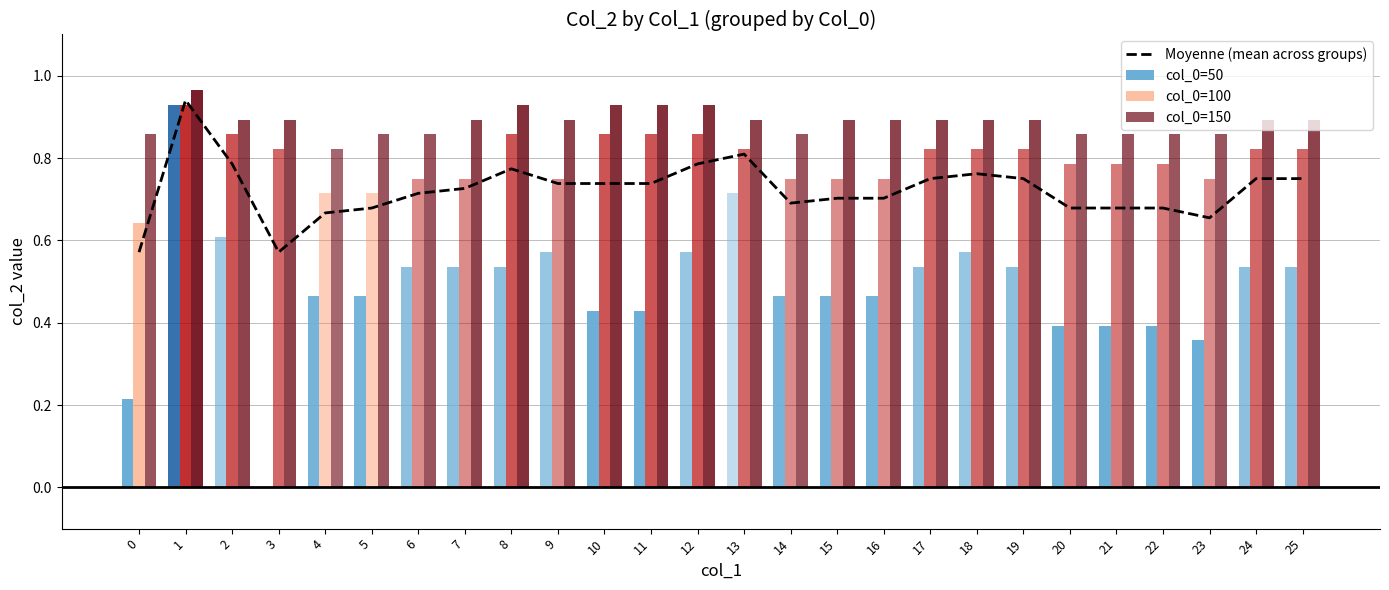

True or false: col_0=50 has a value of 0.5 at 4.

True